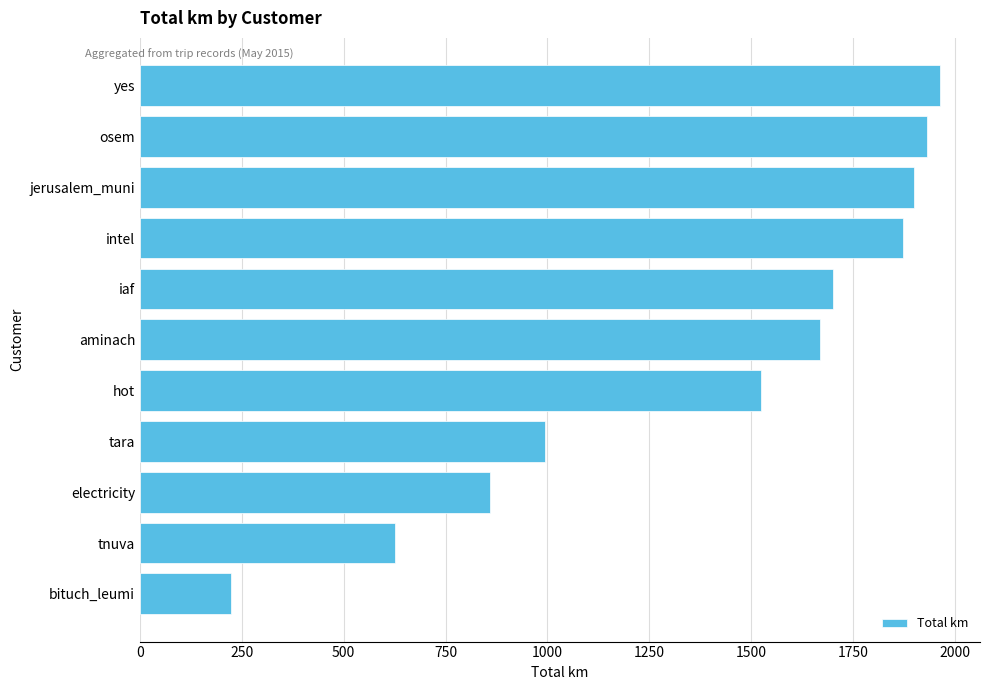

At which label is the value closest to 1093?

tara